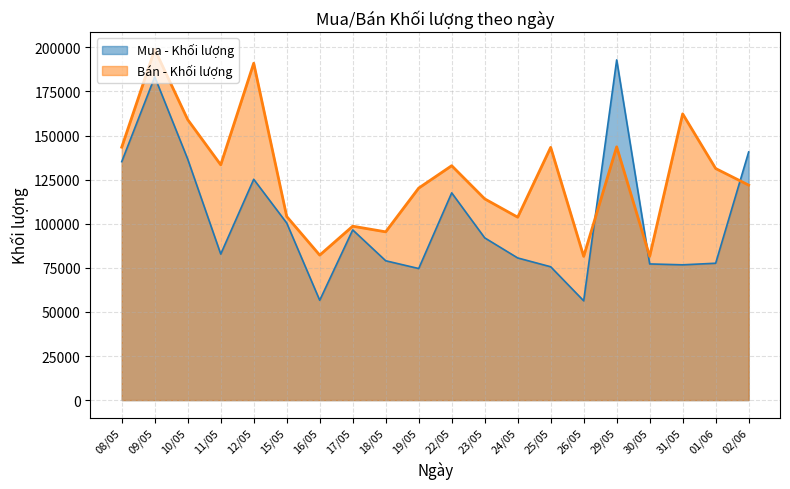

What is the label of the 3rd point from the left?

10/05